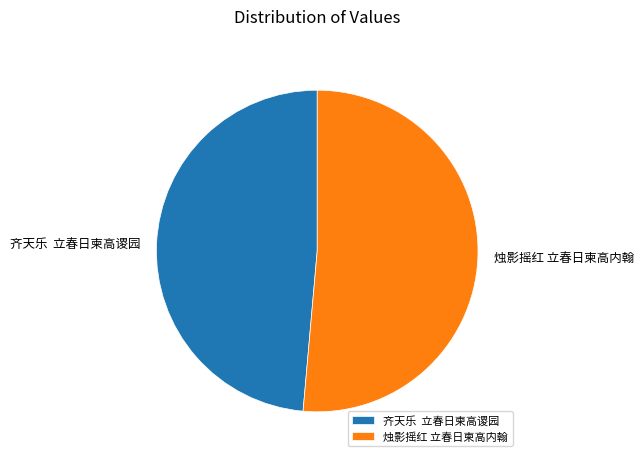

What is the largest slice in the pie chart?

烛影摇红 立春日柬高内翰